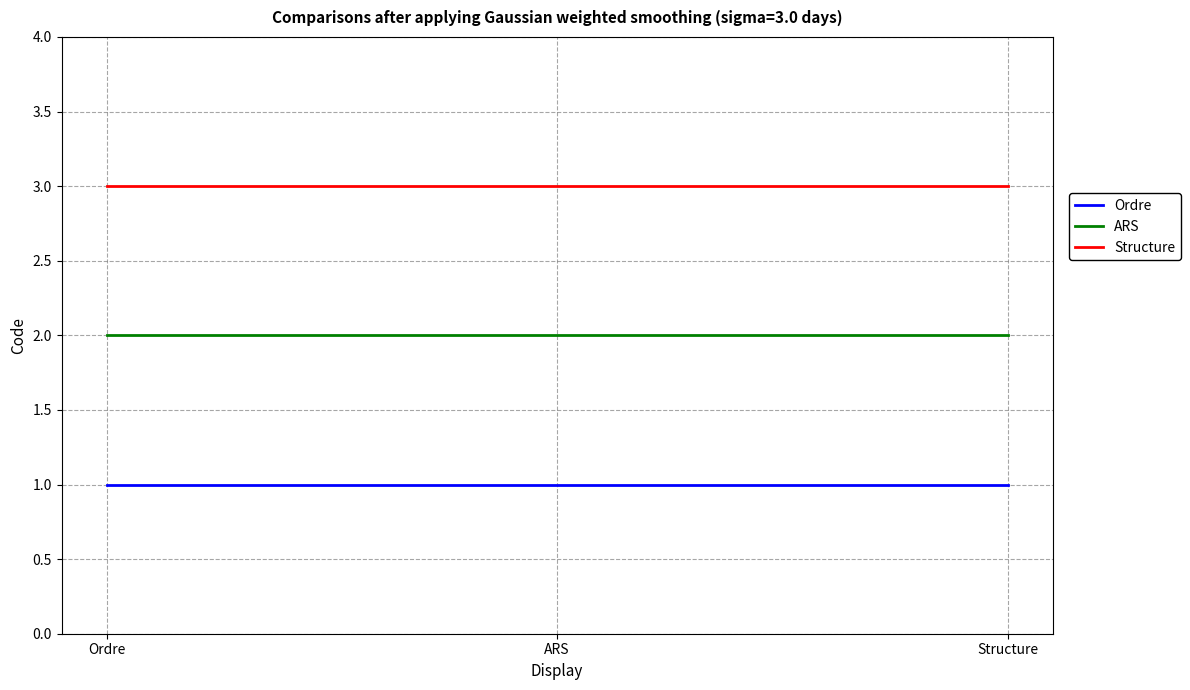

Reading left to right, transcribe all the data shown in this chart.

Ordre: 1	1	1
ARS: 2	2	2
Structure: 3	3	3